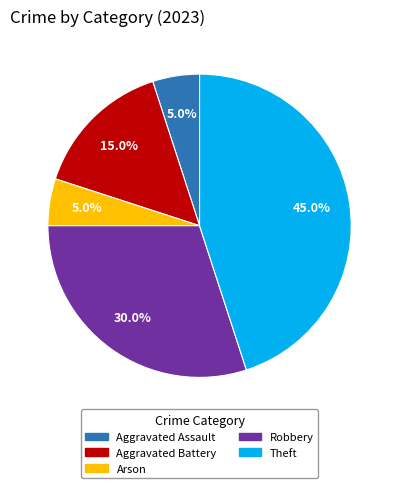

How many segments does this pie chart have?

5